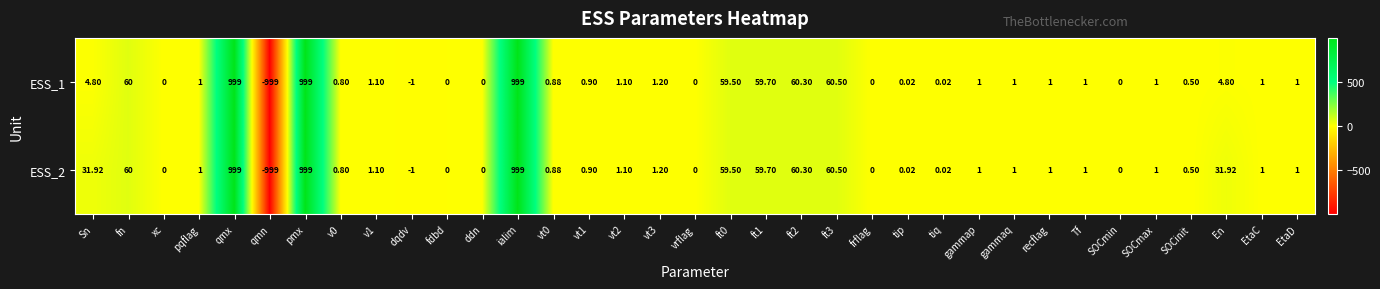

Count the number of categories in the chart.

35